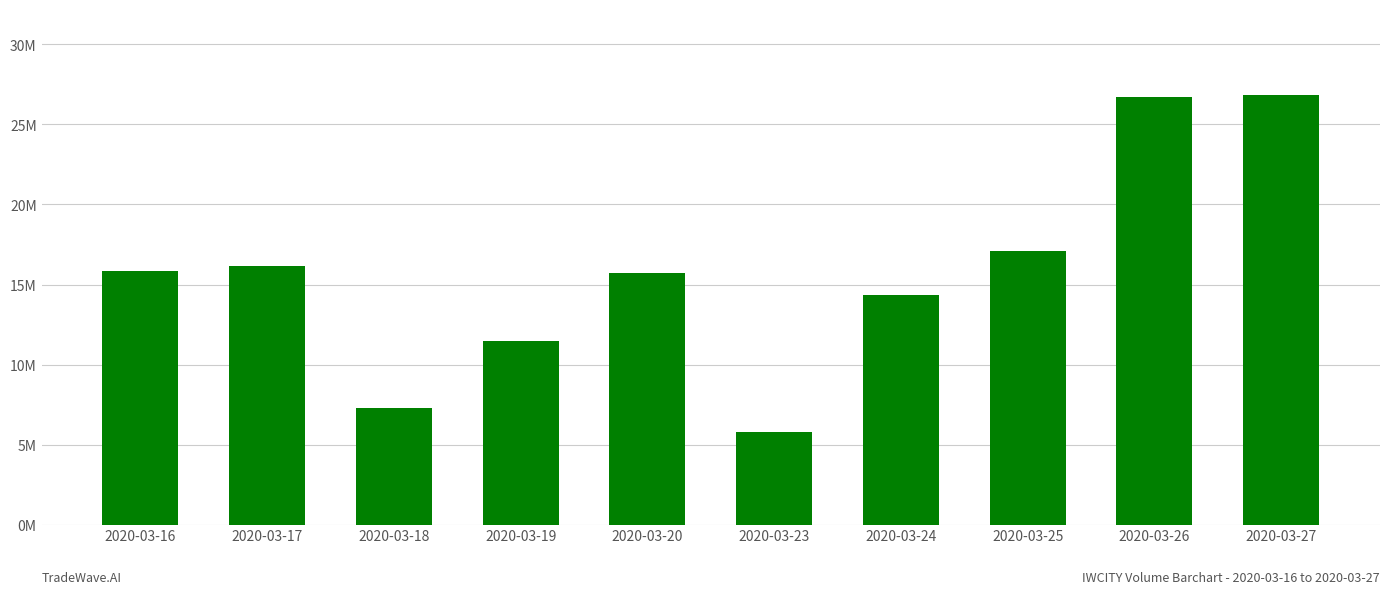

Reading right to left, extract all data points from this chart.

26833800	26728800	17068800	14315700	5796800	15712500	11457700	7292000	16142000	15828700